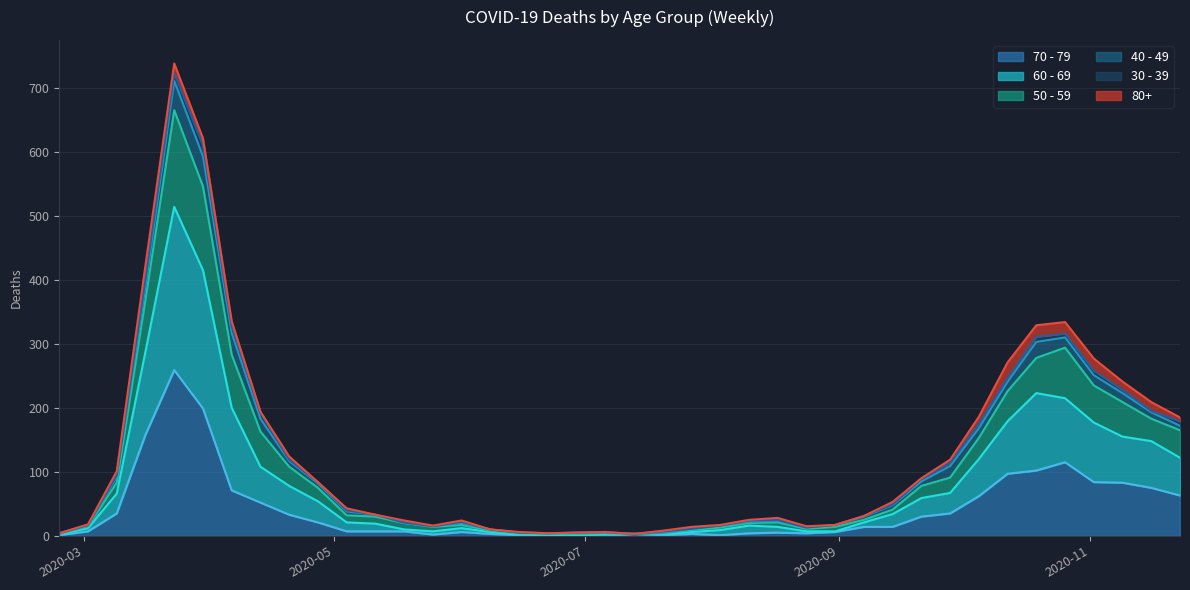

What is the lowest value of the 50 - 59 series?

3